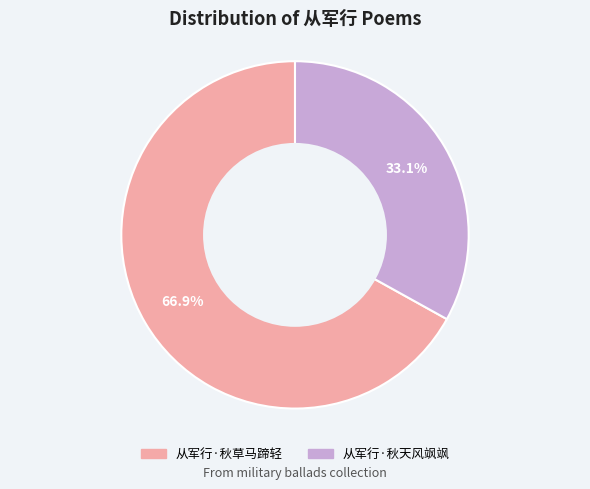

Is it true that 从军行·秋草马蹄轻 is 81% of the pie?

False